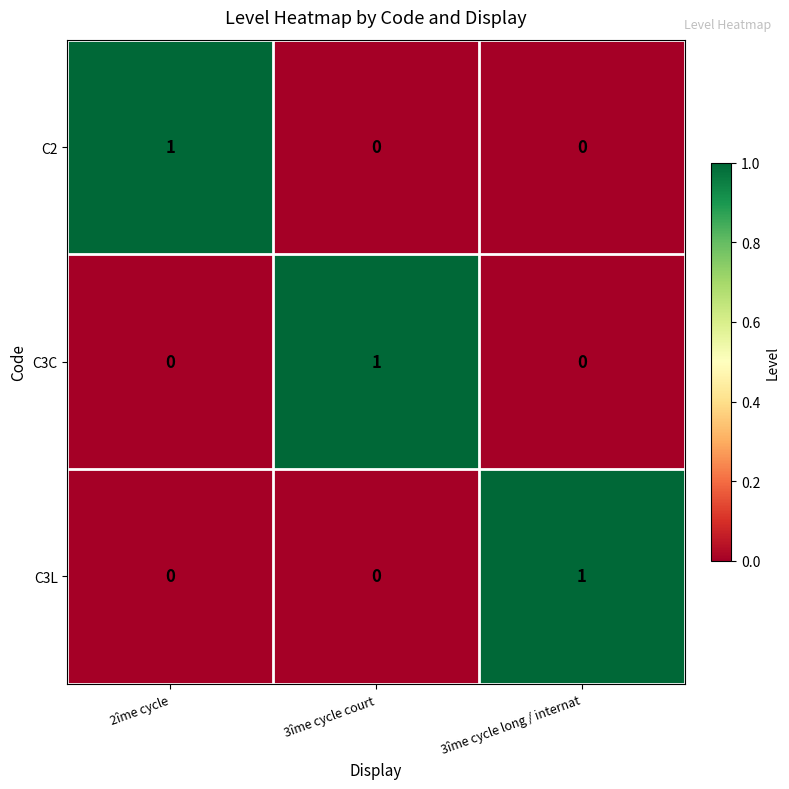

Reading left to right, extract all data points from this chart.

C2: 1	0	0
C3C: 0	1	0
C3L: 0	0	1